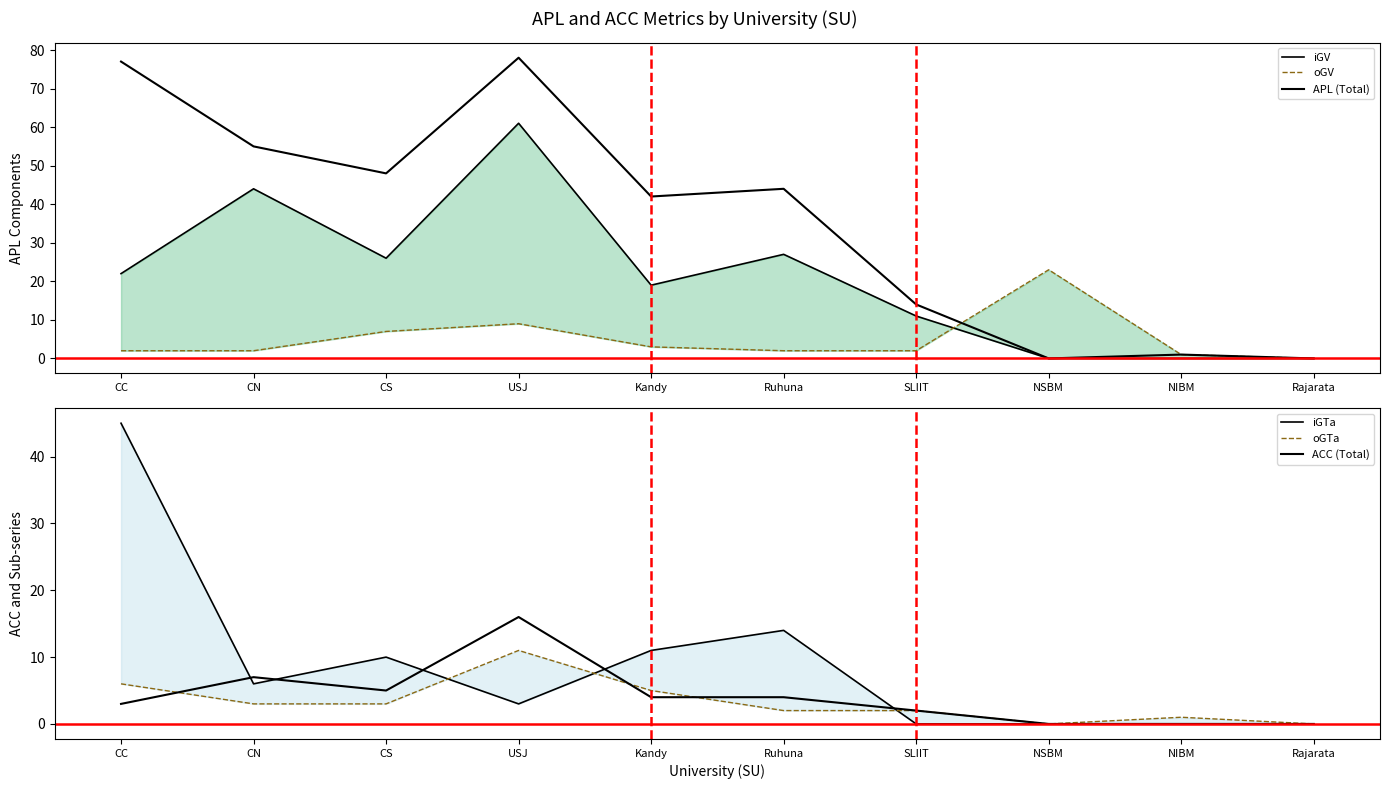

What is the sum of the ACC (Total) values at NIBM and Kandy?

4